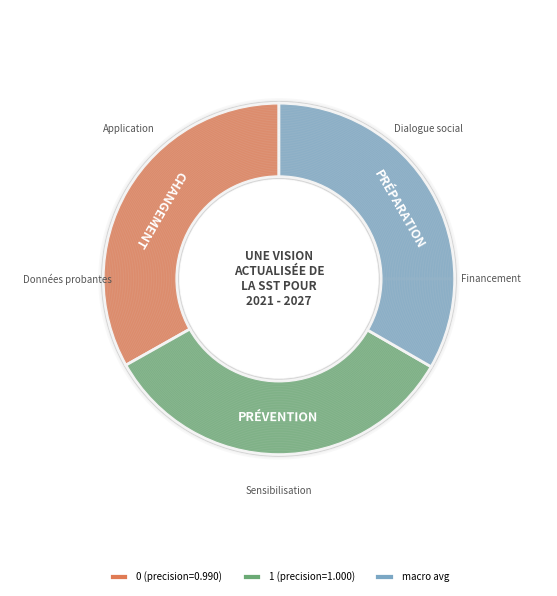

Rank the categories by value from highest to lowest.

1, 0